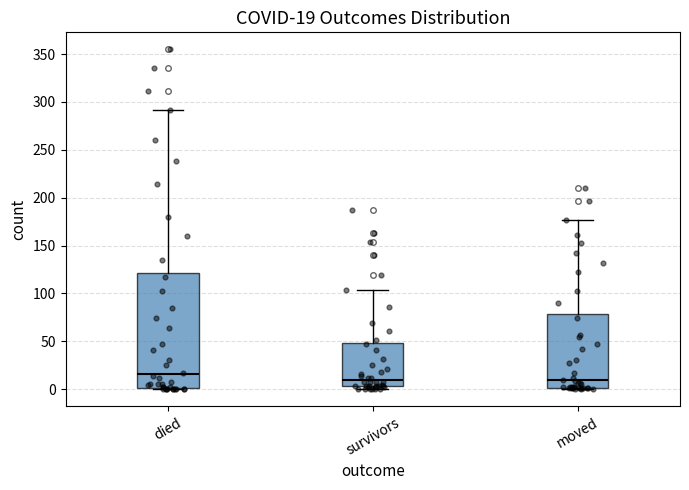

Which box has the highest median line?

died